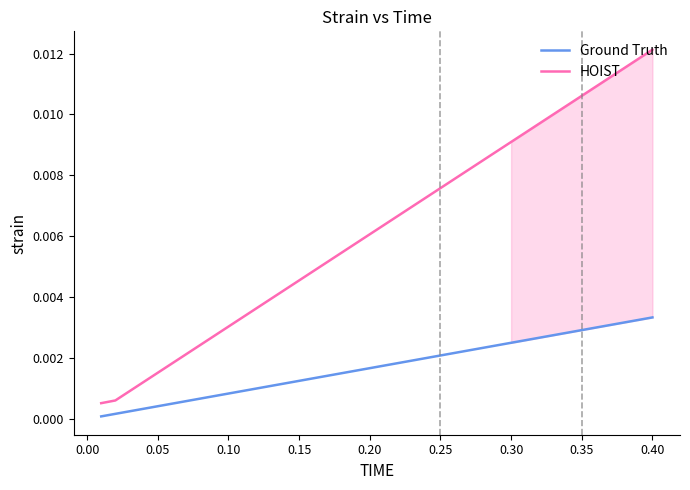

Which series has the largest total across all categories?

HOIST